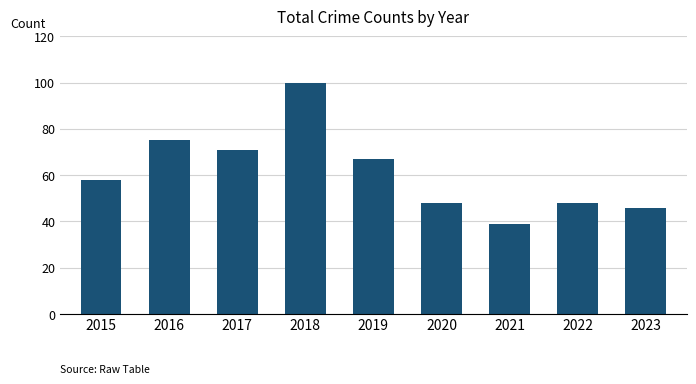

What is the ratio of the value at 2019 to the value at 2022?

1.4